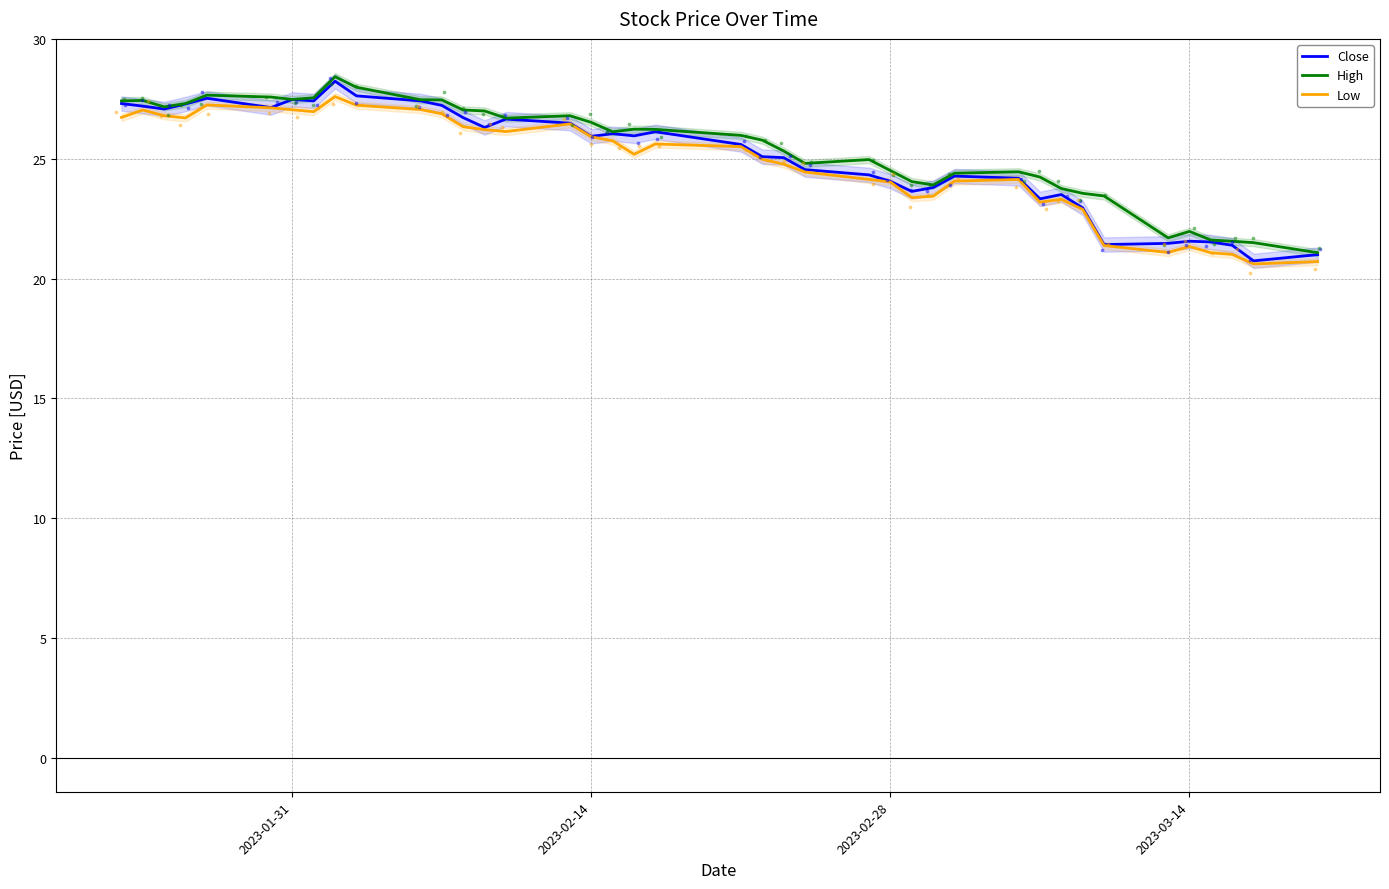

Which series has the largest total across all categories?

High